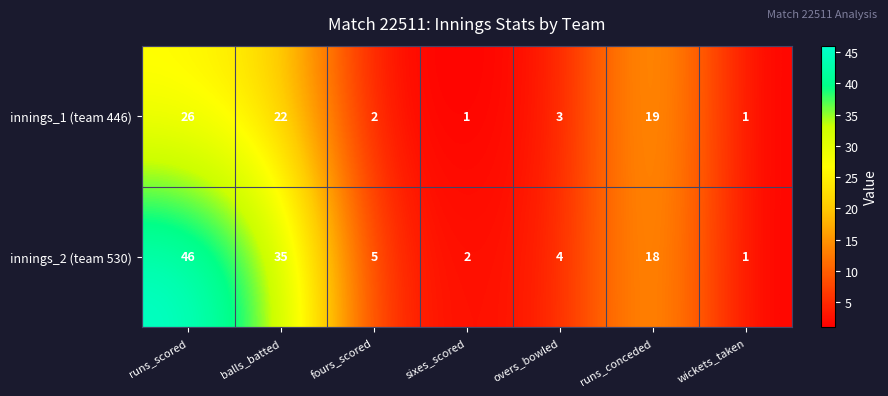

List the series in order of their peak value, lowest first.

innings_1 (team 446), innings_2 (team 530)